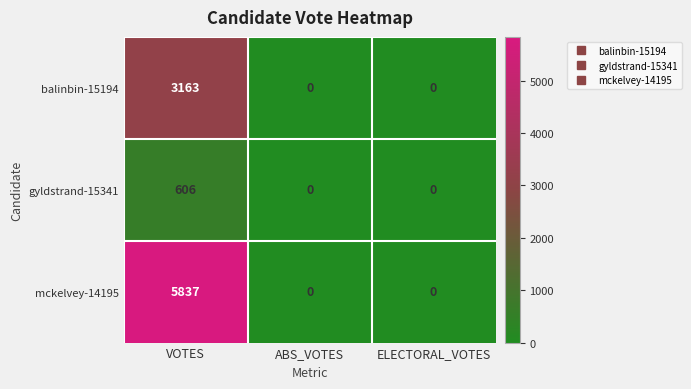

How many data points does each series have?

3